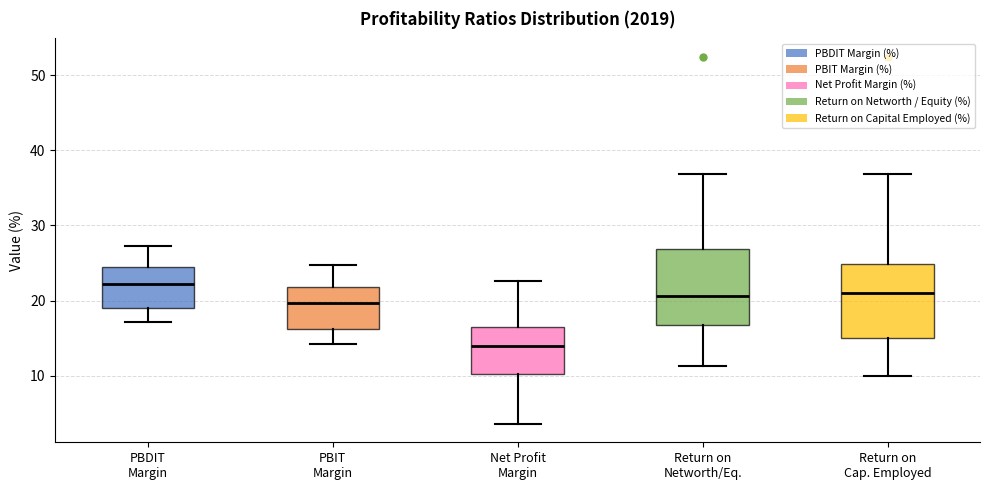

Reading left to right, transcribe this box plot: for each box, give where its median line is, the range the box spans, and where its two whiskers end, as read against the y-axis. The values are not printed on the chart, so give them approximately, as read against the axis.

PBDIT Margin: median 22, box 19 to 25, whiskers 17 to 27
PBIT Margin: median 20, box 16 to 22, whiskers 14 to 25
Net Profit Margin: median 14, box 10 to 17, whiskers 4 to 23
Return on Networth/Eq.: median 21, box 17 to 27, whiskers 11 to 37
Return on Cap. Employed: median 21, box 15 to 25, whiskers 10 to 37